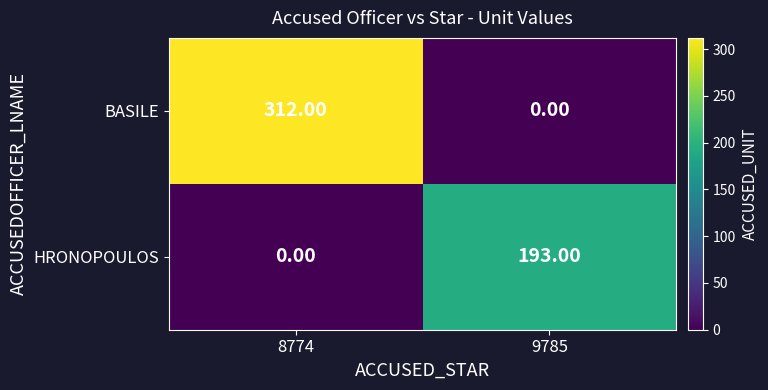

Which series has the widest spread of values?

BASILE